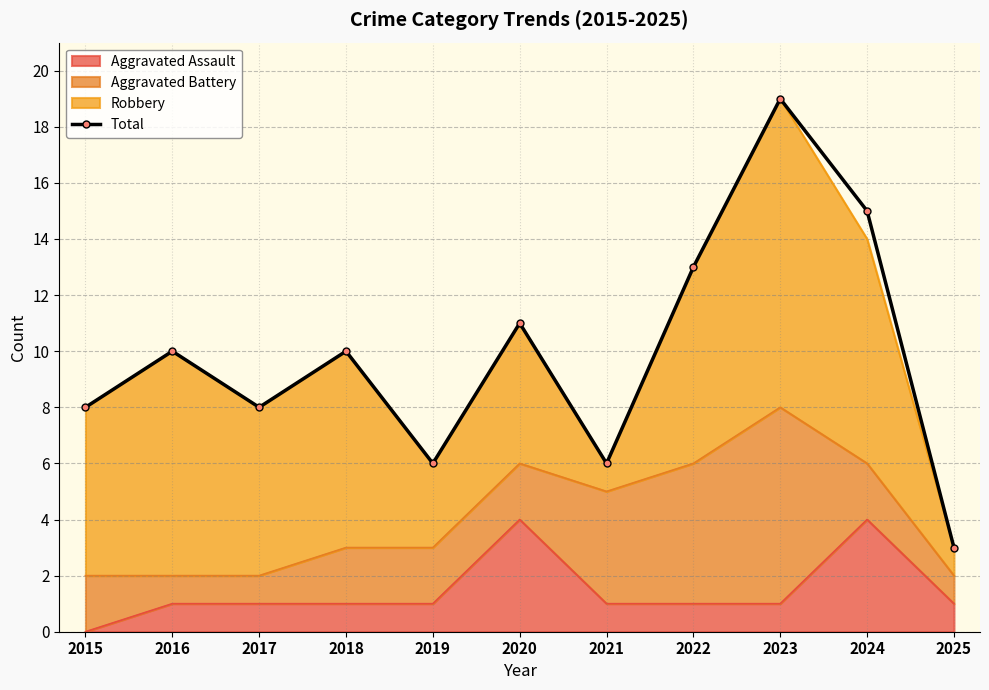

At which category does the chart reach its peak across all series?

2023